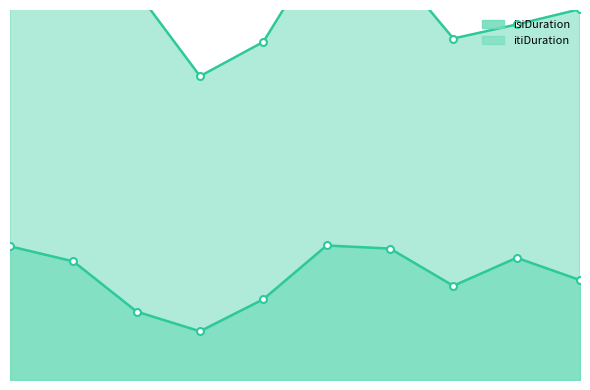

What is the difference between the values at 1 and 9?

0.2